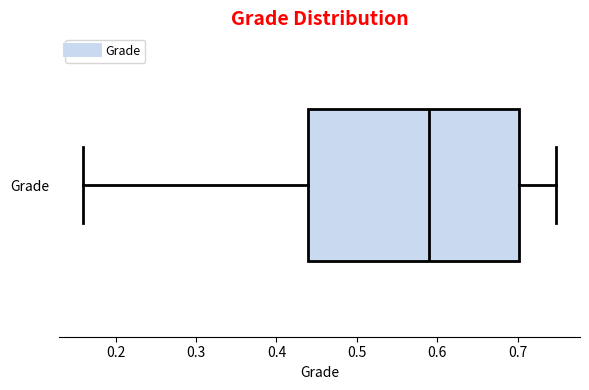

Transcribe this box plot: give where the median line is, the range the box spans, and where the two whiskers end, as read against the x-axis. The values are not printed on the chart, so give them approximately, as read against the axis.

median 0.59, box 0.44 to 0.70, whiskers 0.16 to 0.75